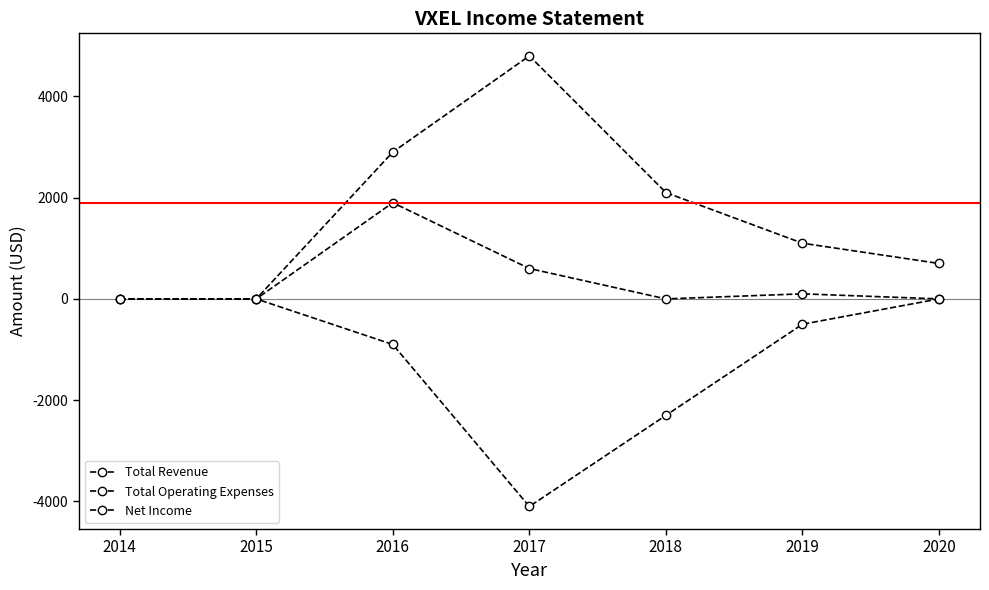

Between 2016 and 2014, which is larger?

2016